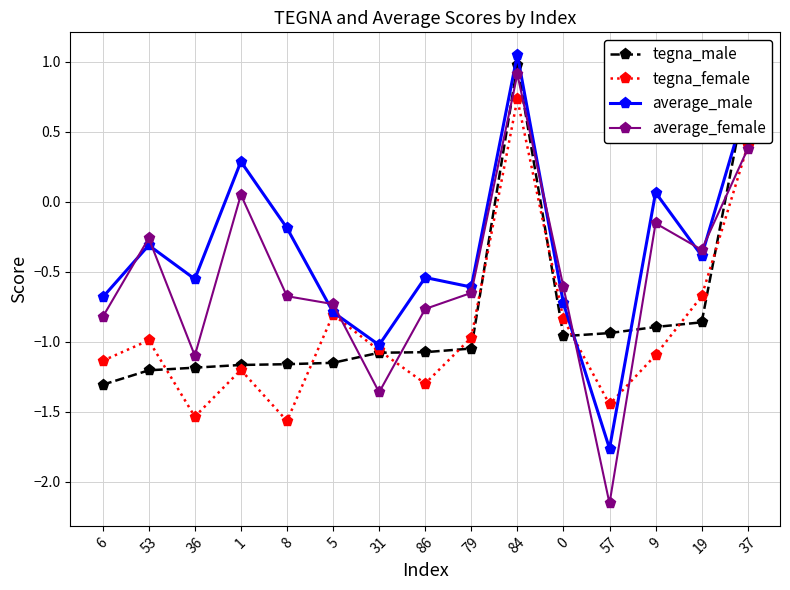

How many interior local valleys does the average_male series have?

5